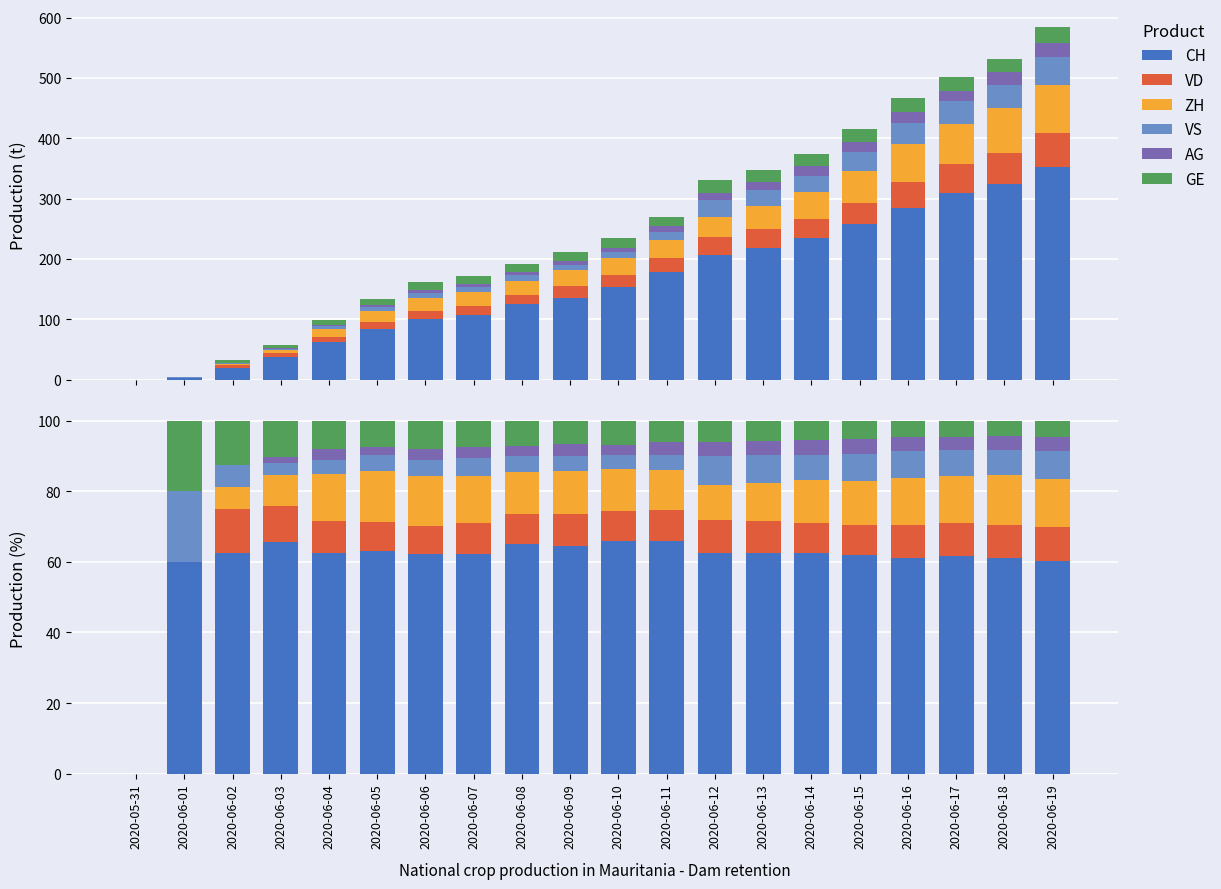

Rank the series by their maximum value, from highest to lowest.

CH, VS, GE, ZH, VD, AG